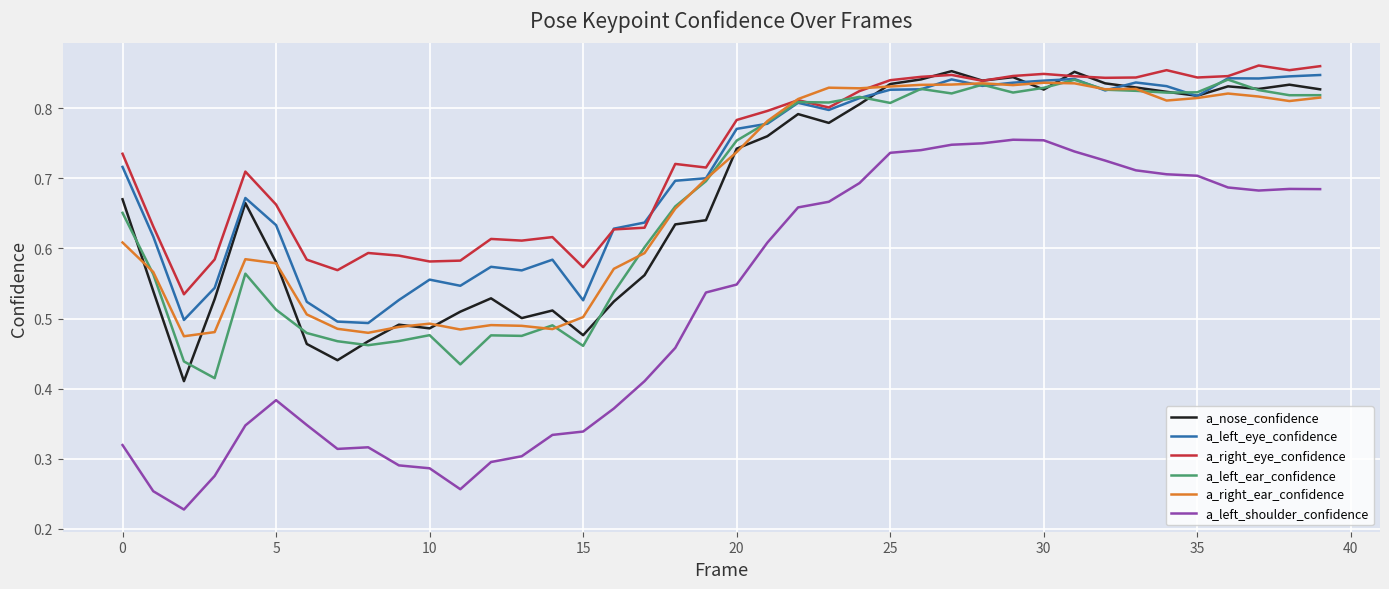

Which series has the widest spread of values?

a_left_shoulder_confidence